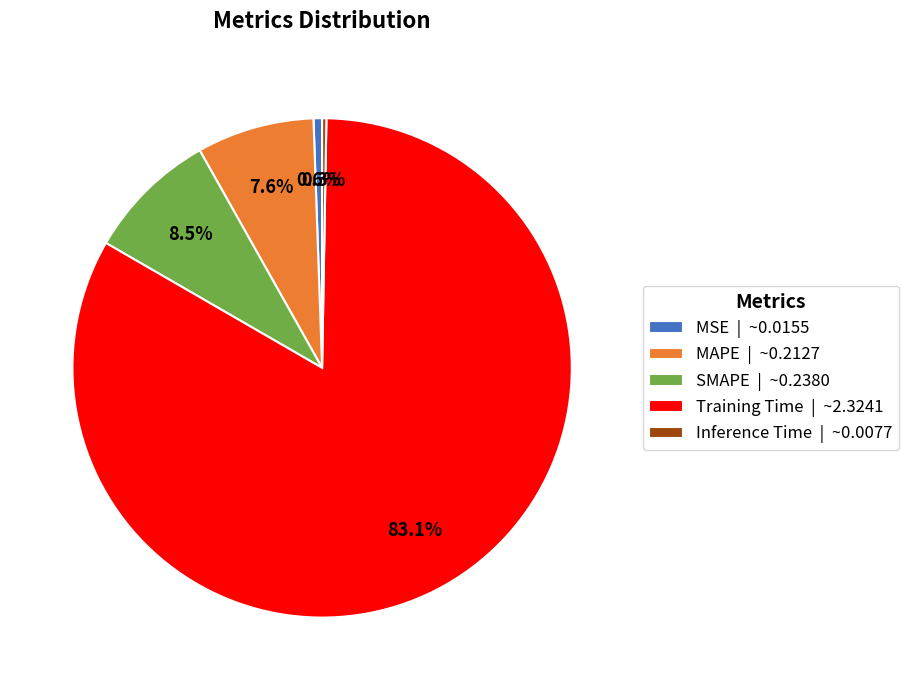

What percentage is NOT represented by MAPE?

92.4%